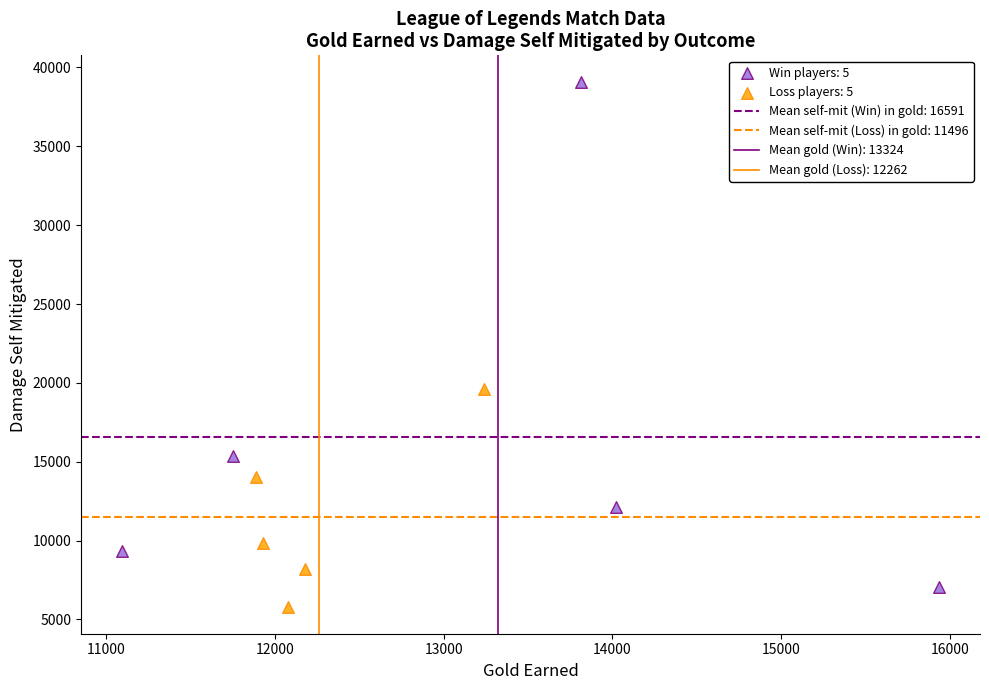

Which series has the largest Y range (max minus min)?

Win players: 5